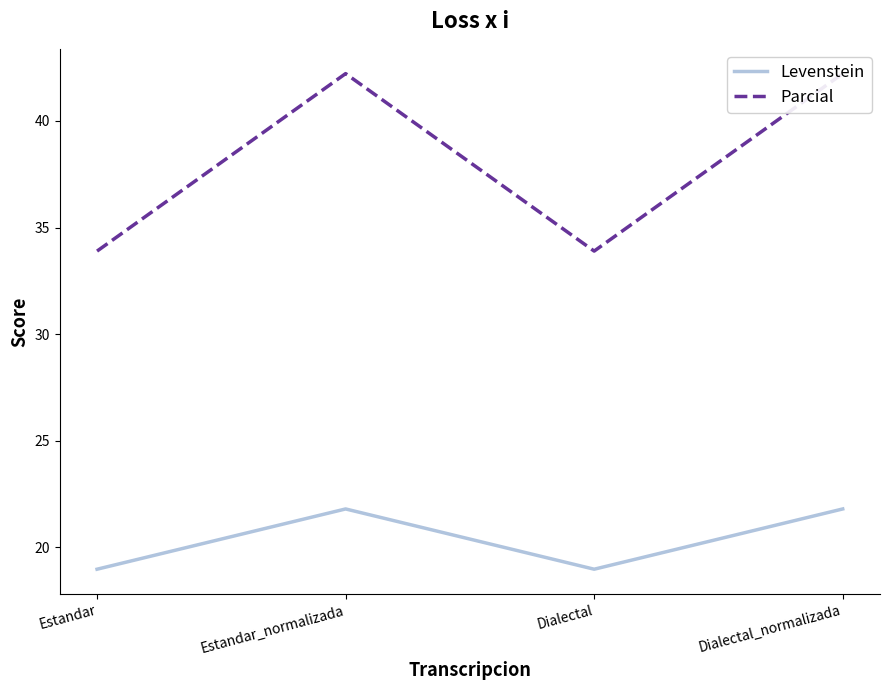

Does the chart display data point markers on the line(s)?

No